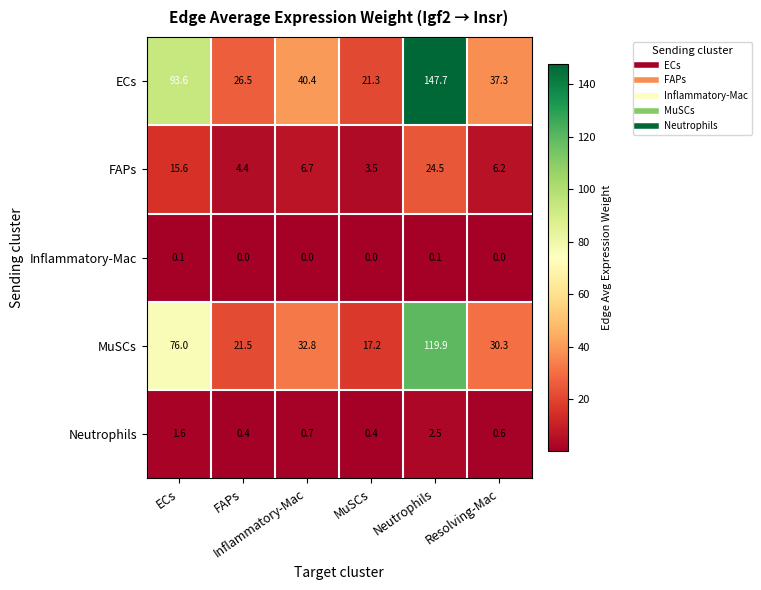

Which series changed the most between FAPs and Neutrophils?

ECs